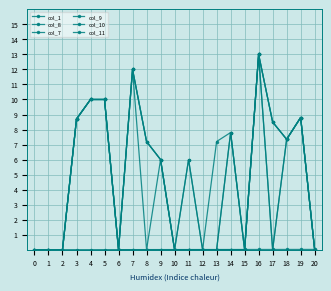

Rank the series by their maximum value, from highest to lowest.

col_8, col_7, col_9, col_10, col_11, col_1